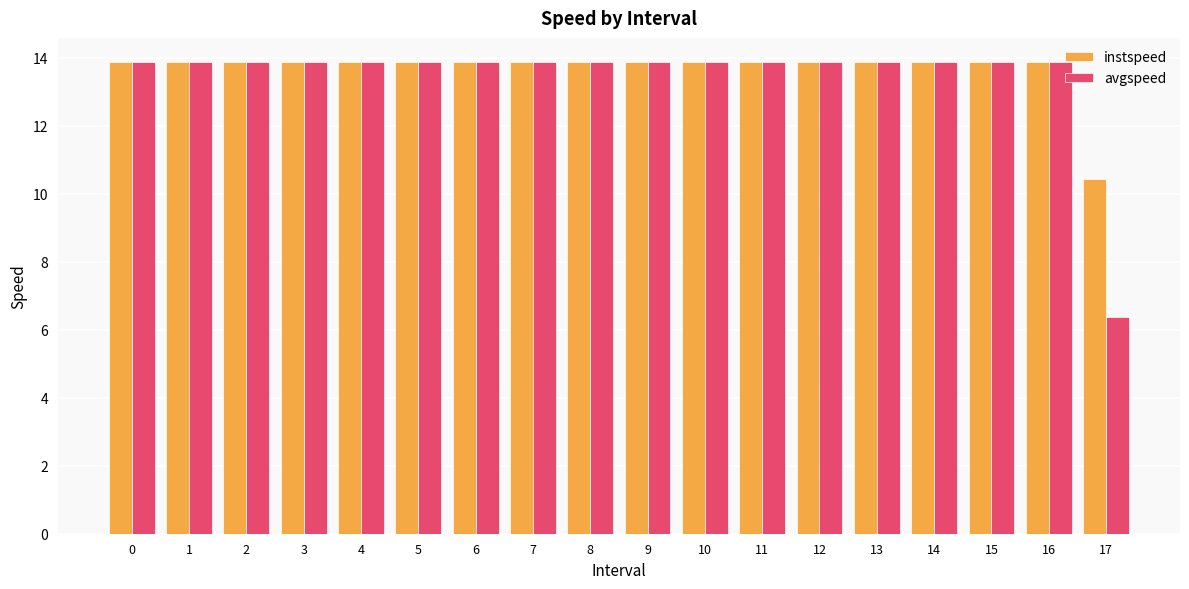

What are all the series names shown in the legend?

instspeed, avgspeed